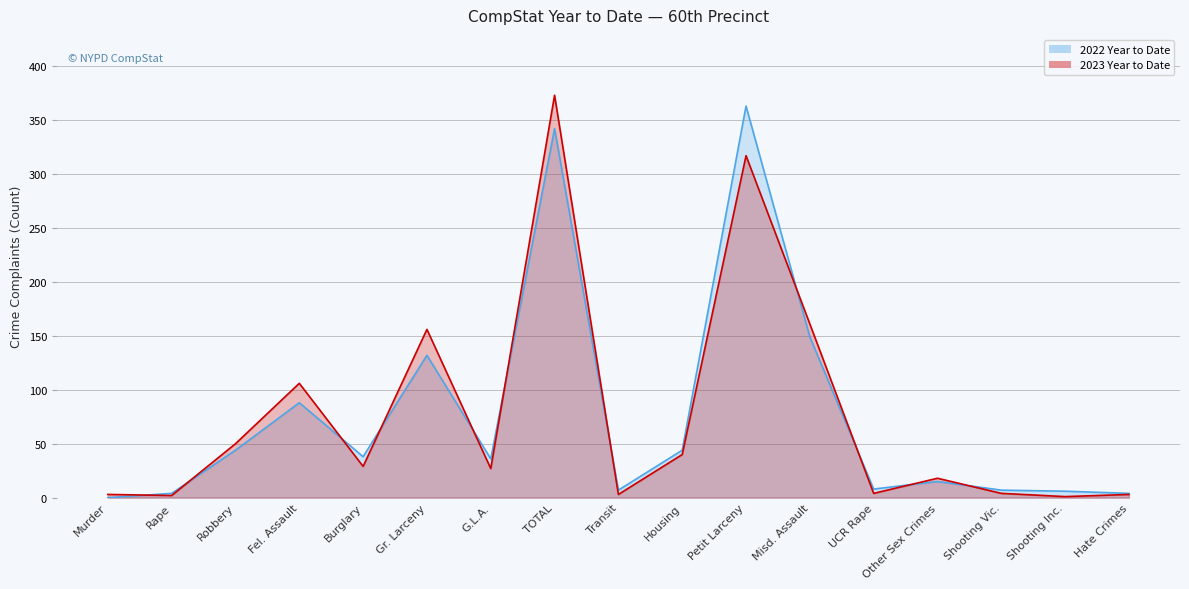

Is the value of 2022 Year to Date at Robbery greater than the value of 2023 Year to Date at Other Sex Crimes?

Yes